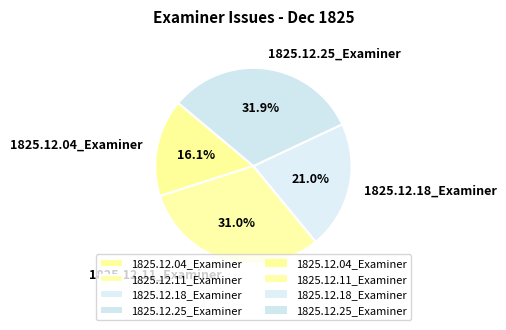

What percentage is the 1825.12.18_Examiner slice, to the nearest percent?

21%